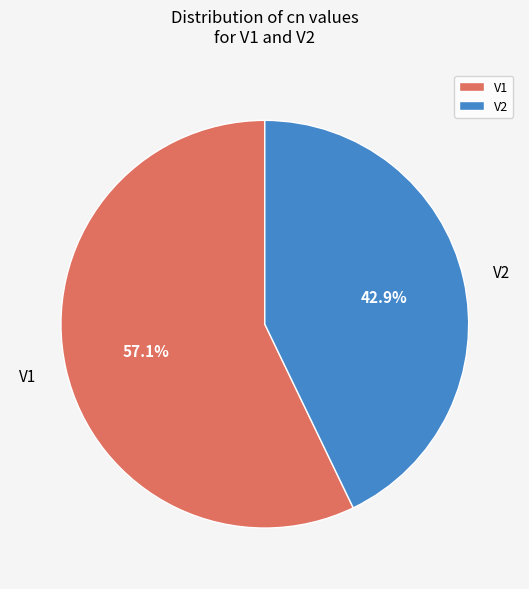

The V2 slice represents 43% of the pie. True or false?

True